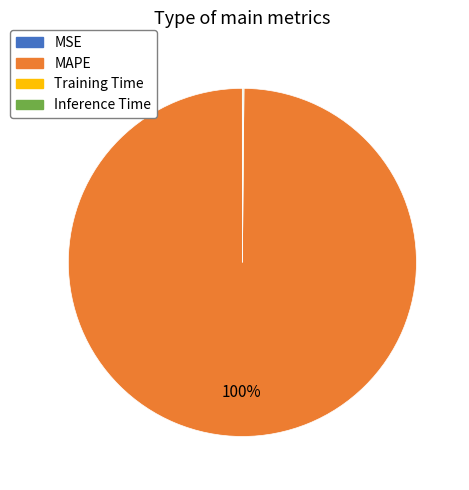

Is it true that MAPE is 100% of the pie?

True